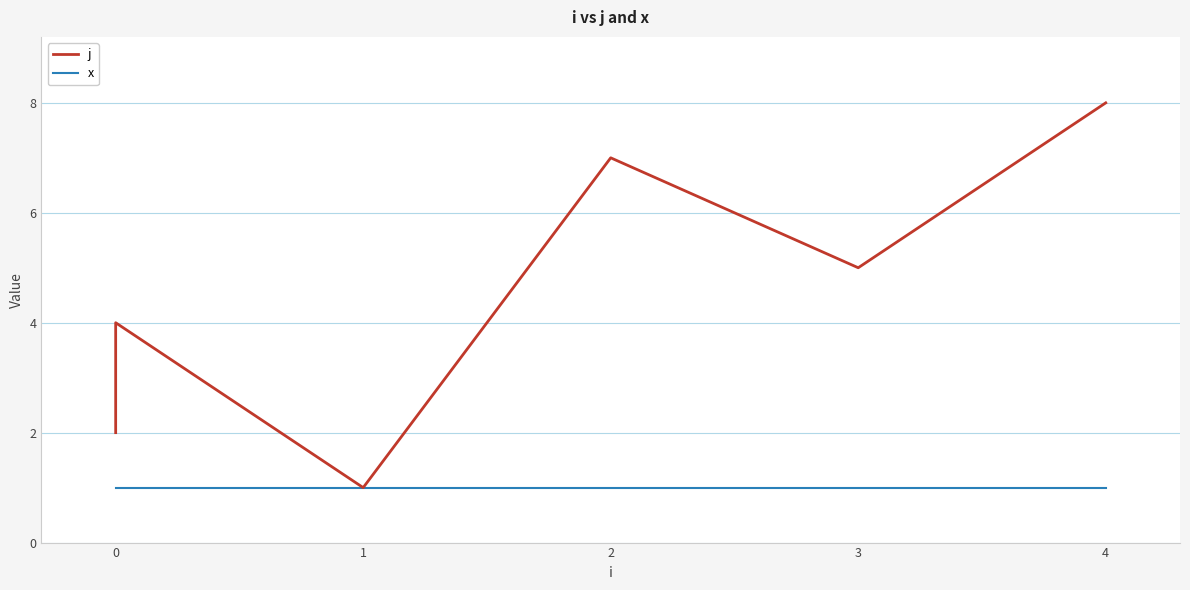

Reading right to left, transcribe all the data shown in this chart.

j: 8	5	7	1	4	3	2
x: 1	1	1	1	1	1	1